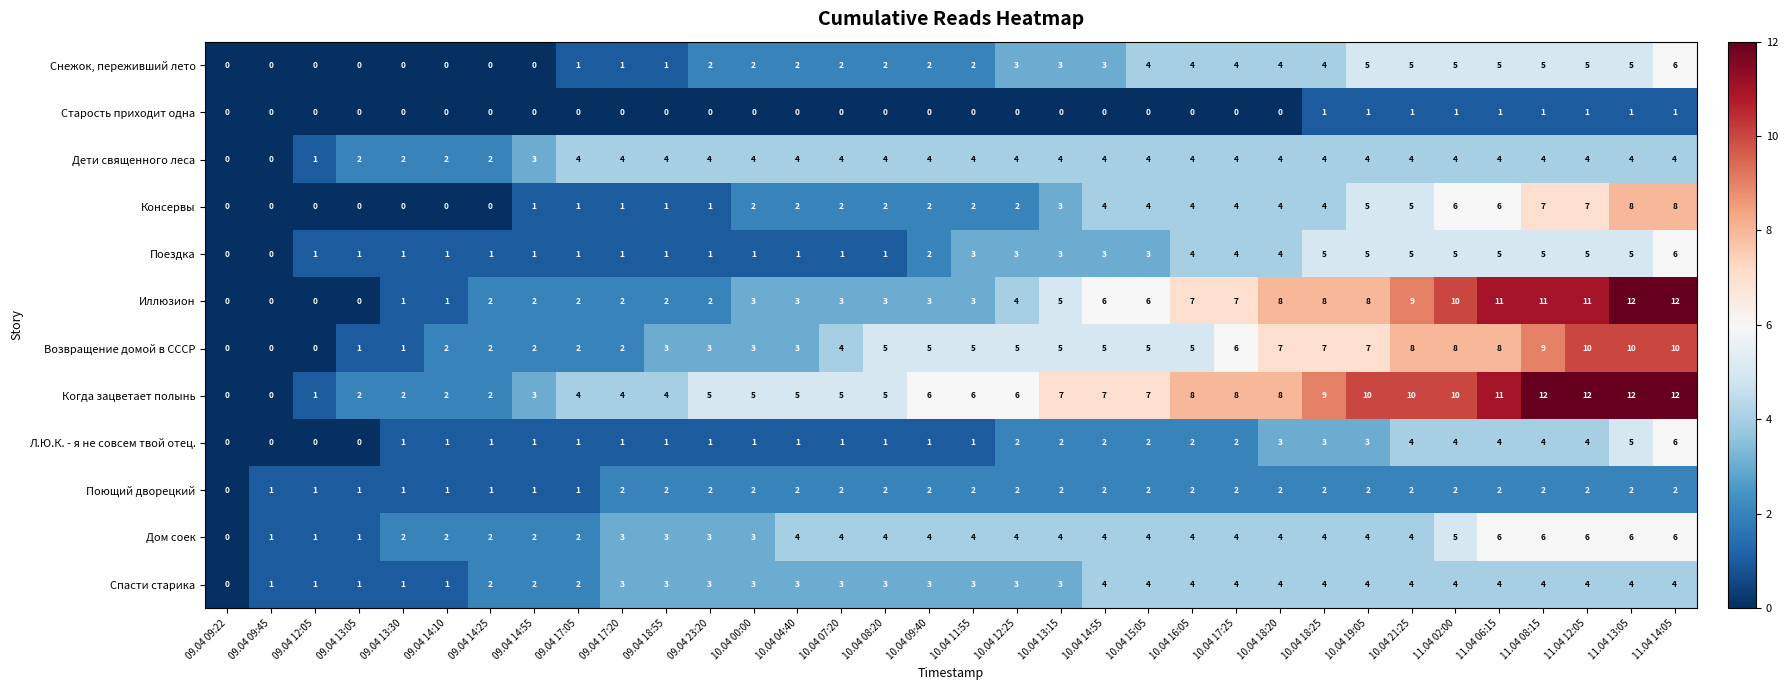

What is the spread (max minus min) of values at 09.04 12:05?

1